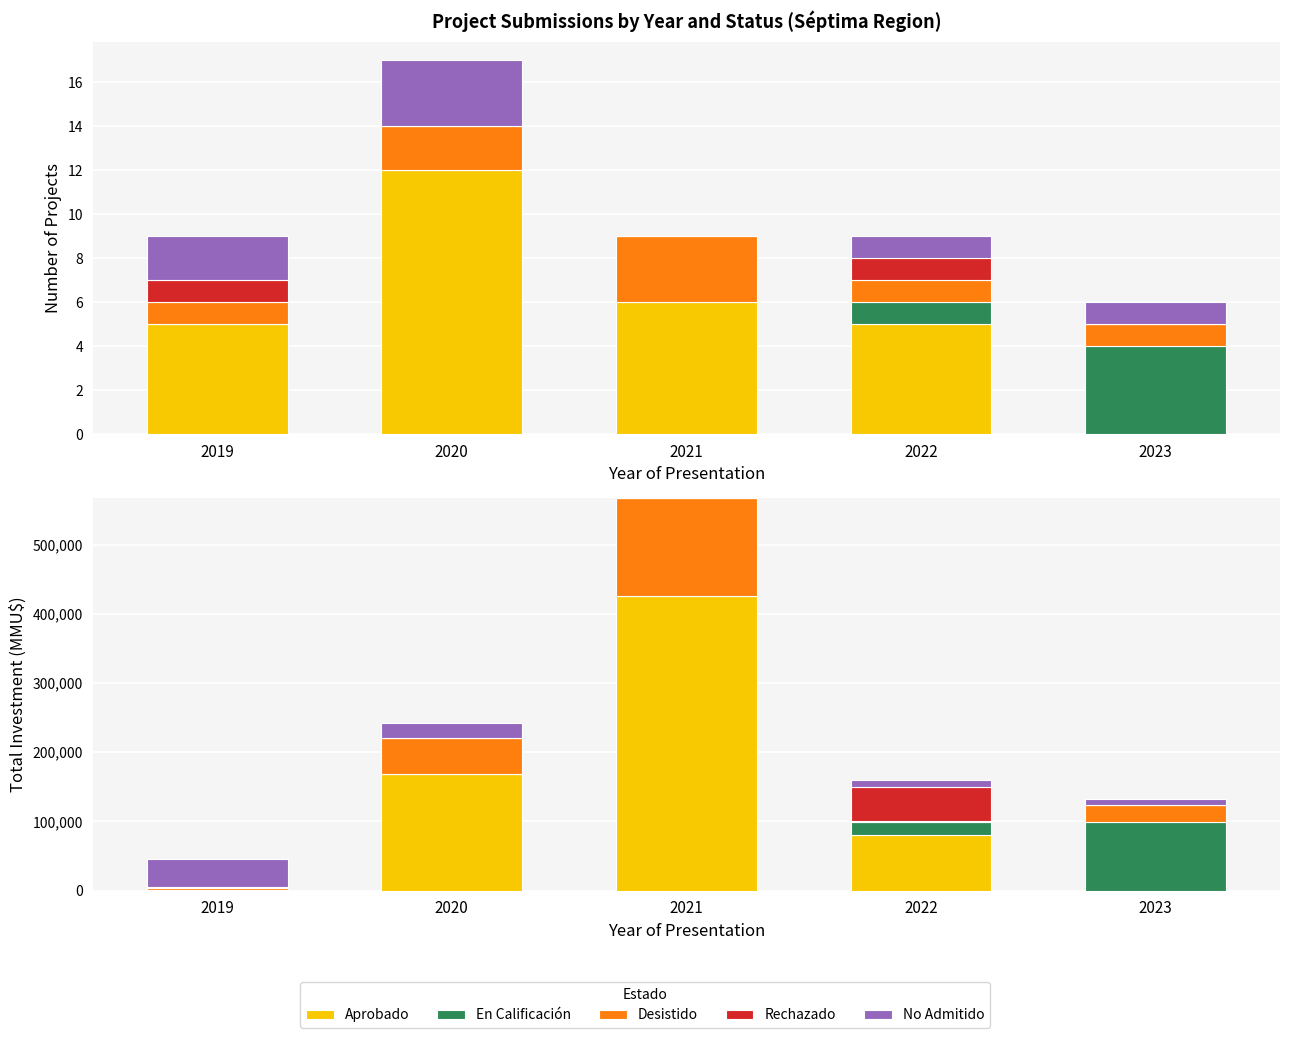

Reading left to right, what are all the values shown in this chart?

Aprobado: 400	168659	426031	80696	0
En Calificación: 0	0	0	18865	98743
Desistido: 4000	51415	140900	515	25000
Rechazado: 1159	0	0	50400	0
No Admitido: 40400	22000	0	9200	8743